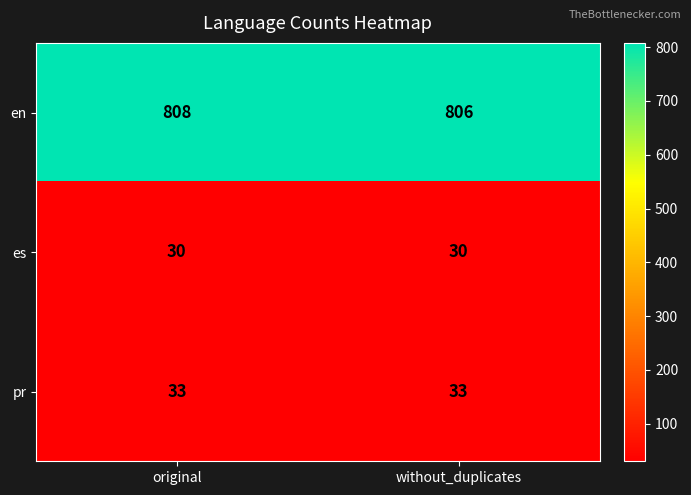

What is the maximum value shown in the chart?

808